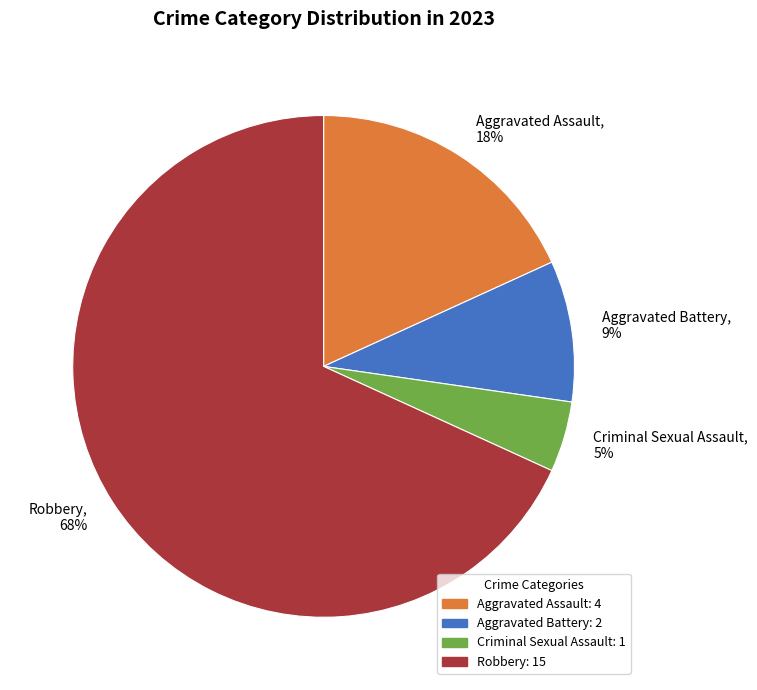

Rank the categories by value from highest to lowest.

Robbery, Aggravated Assault, Aggravated Battery, Criminal Sexual Assault